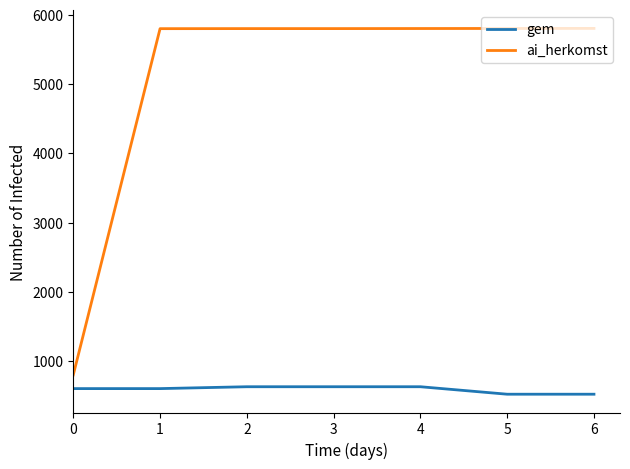

How many lines are shown in the chart?

2